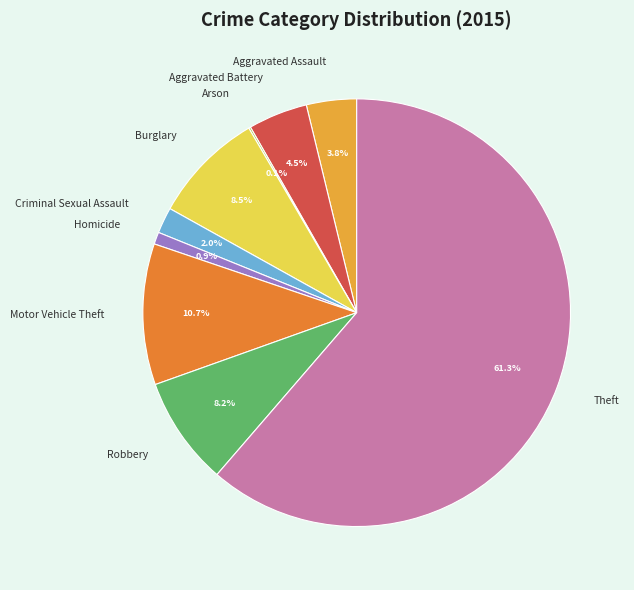

Is it true that Robbery is 1% of the pie?

False